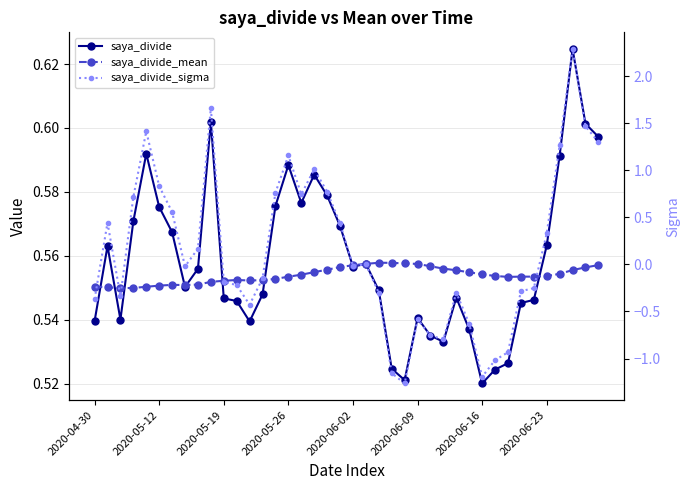

Is it true that saya_divide_sigma equals 1.4 at 17?

False